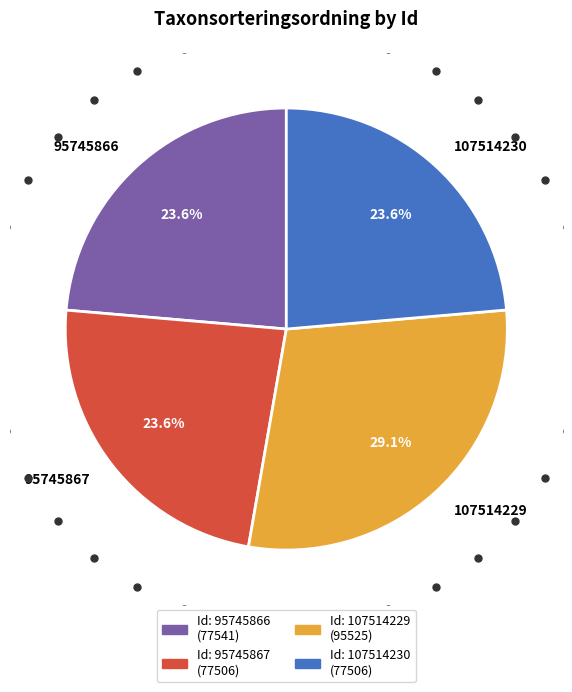

To the nearest percent, what portion does 107514229 represent?

29%